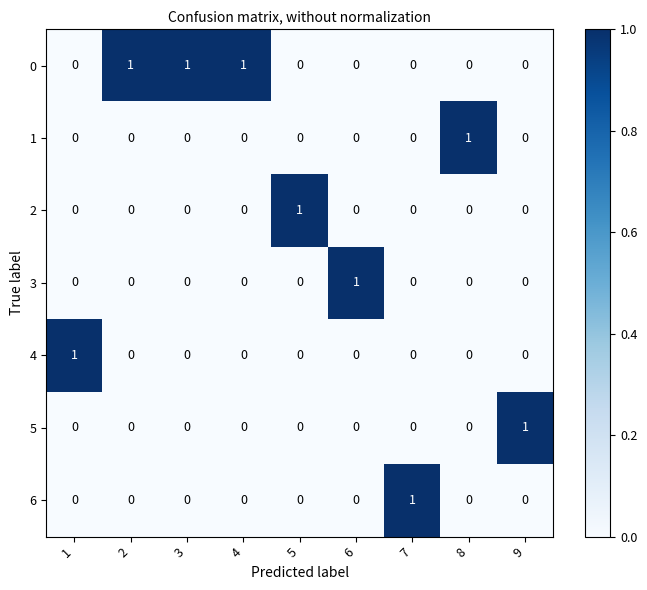

At how many categories does at least one series exceed 0?

9